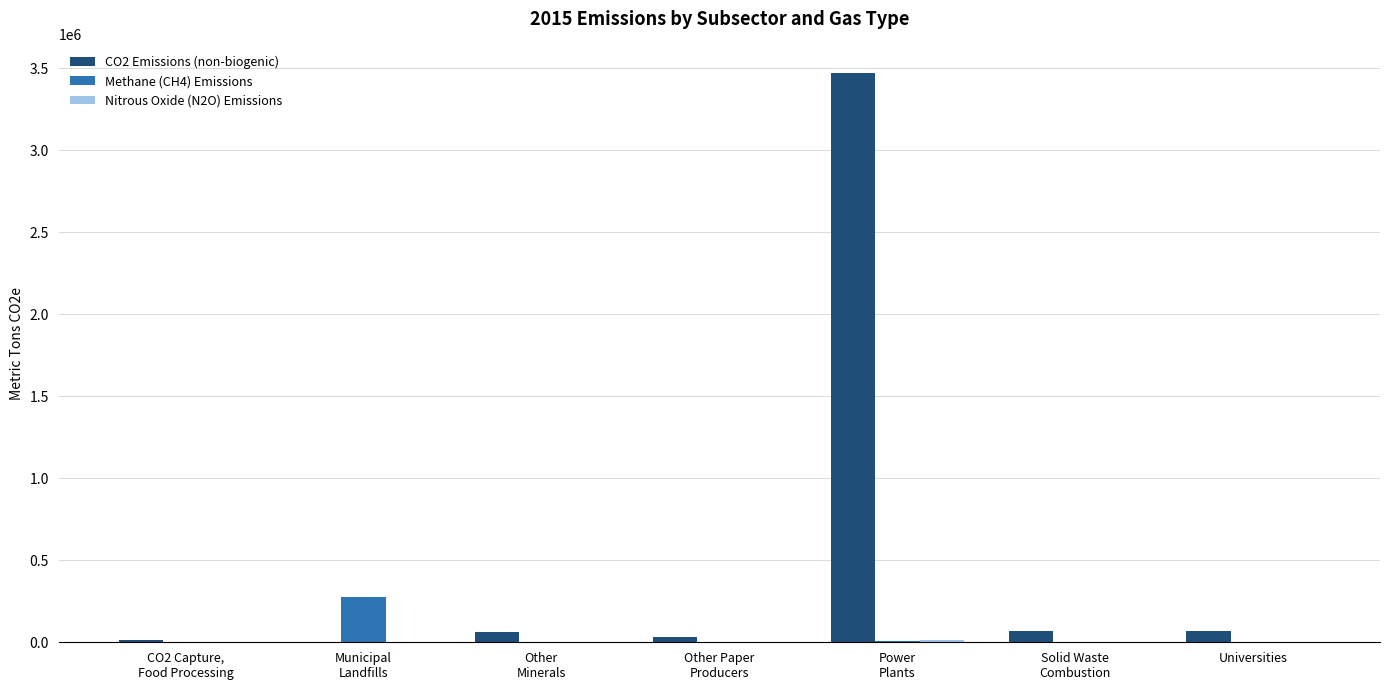

What is the sum of all CO2 Emissions (non-biogenic) values?

3719014.7